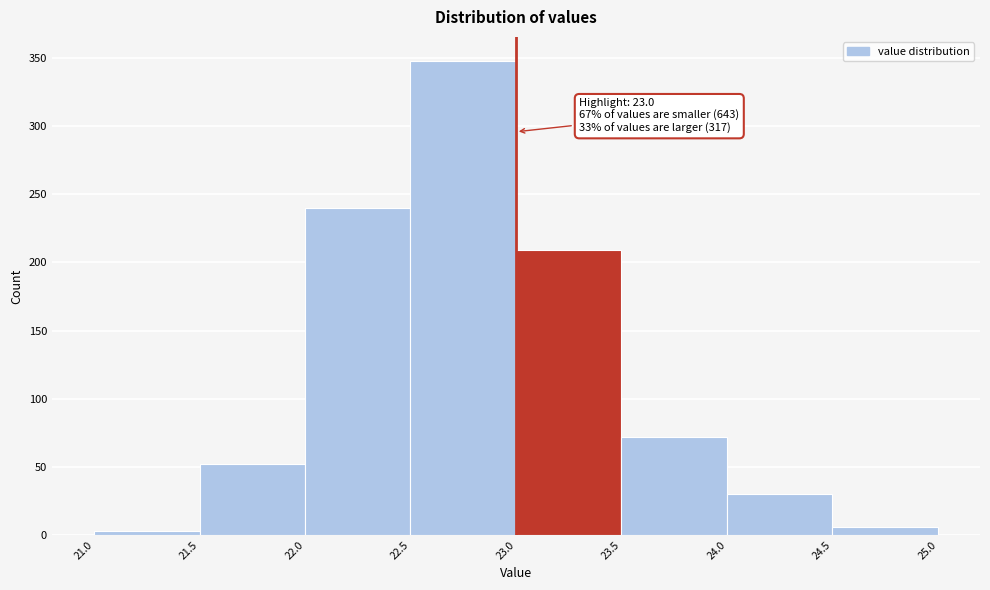

Which range on the x-axis has the tallest bar?

22.5 to 23.0